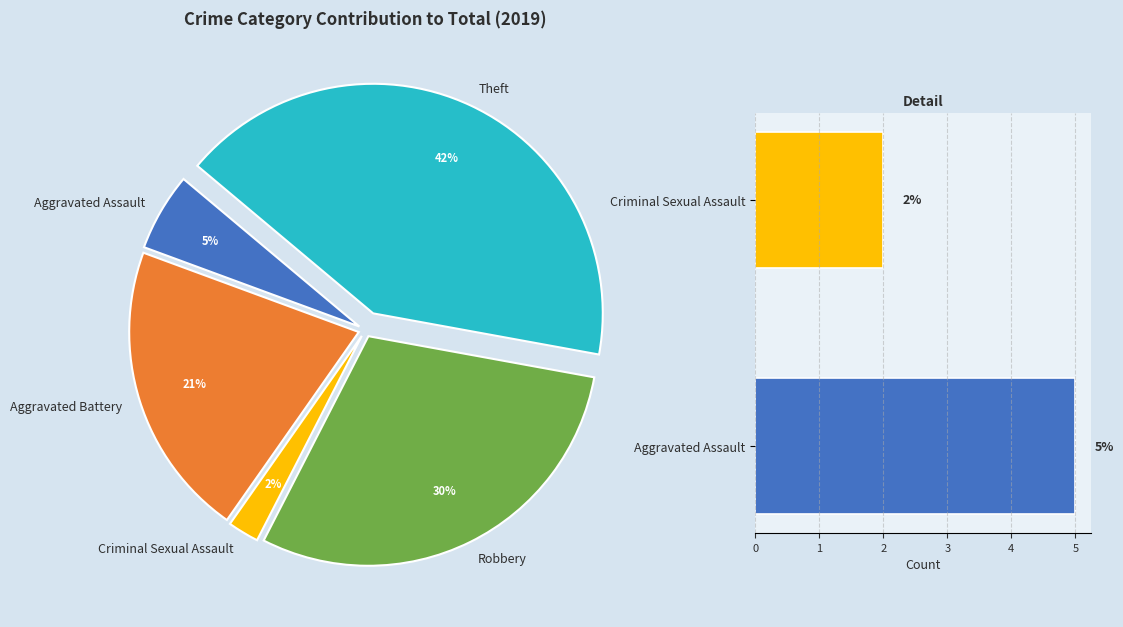

To the nearest percent, what portion does Aggravated Assault represent?

5%